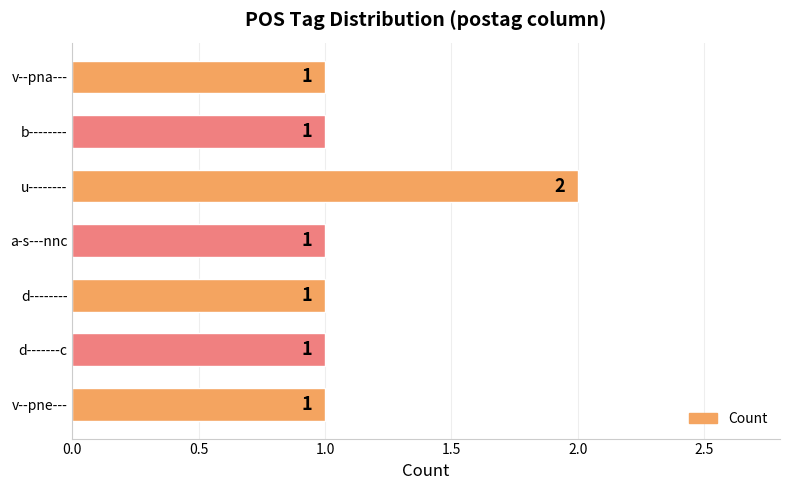

Which label corresponds to the largest value in the chart?

u--------